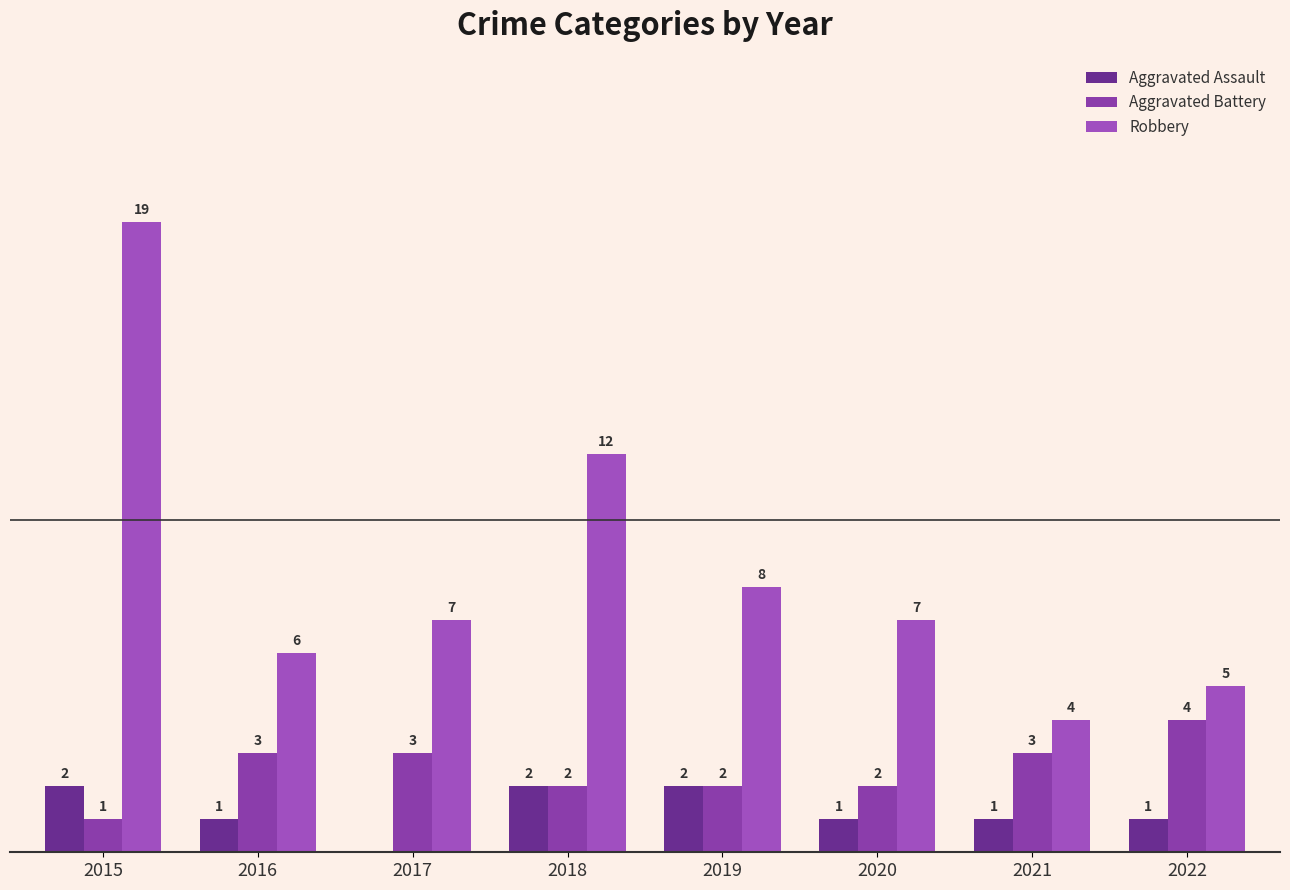

Does the chart contain stacked bars?

No